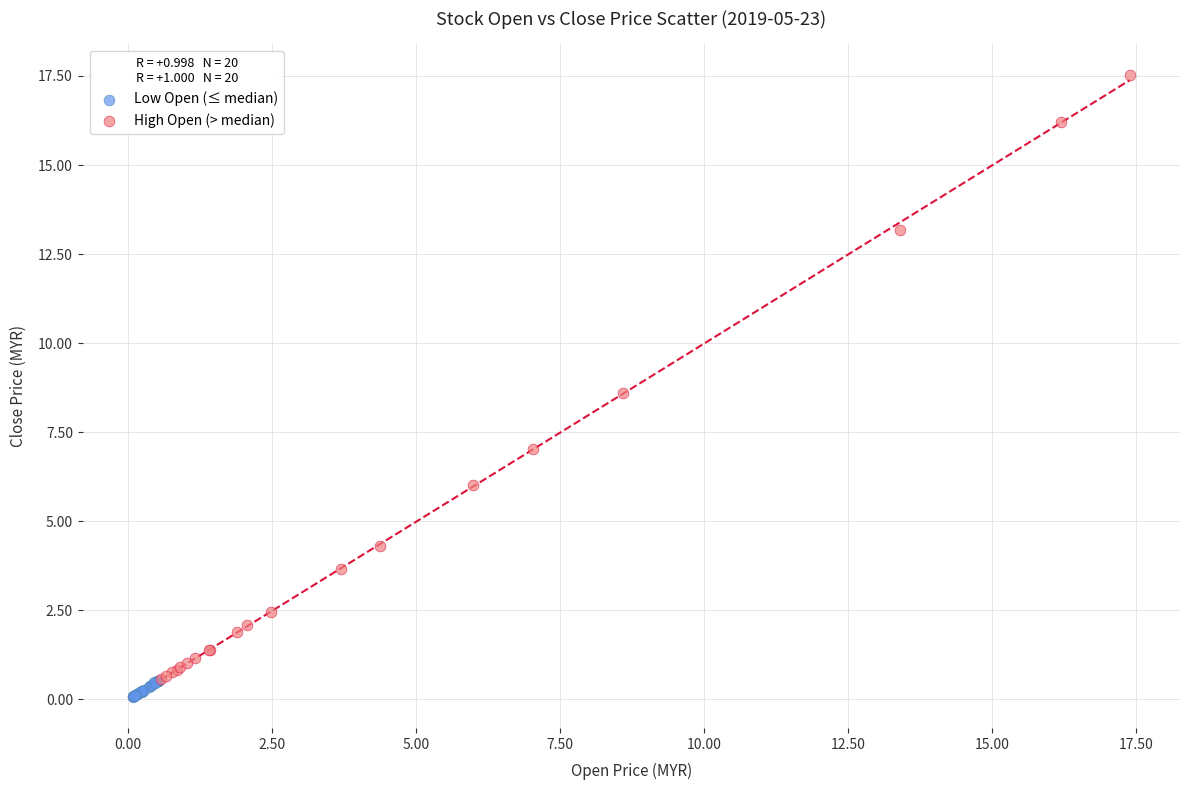

Which series reaches the maximum Y coordinate?

High Open (> median)